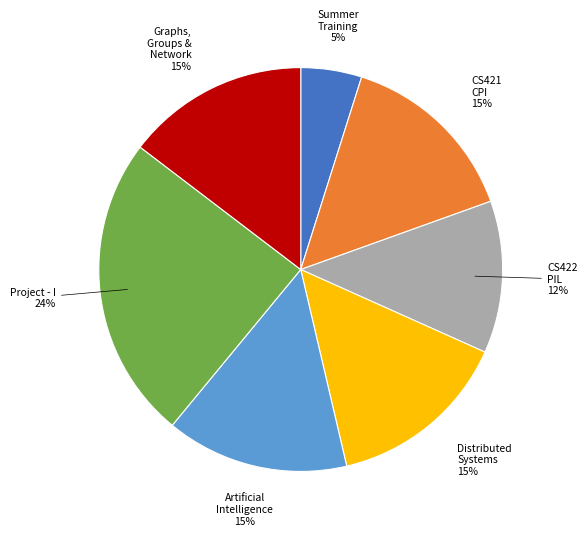

Is it true that CS421 CPI is 5% of the pie?

False